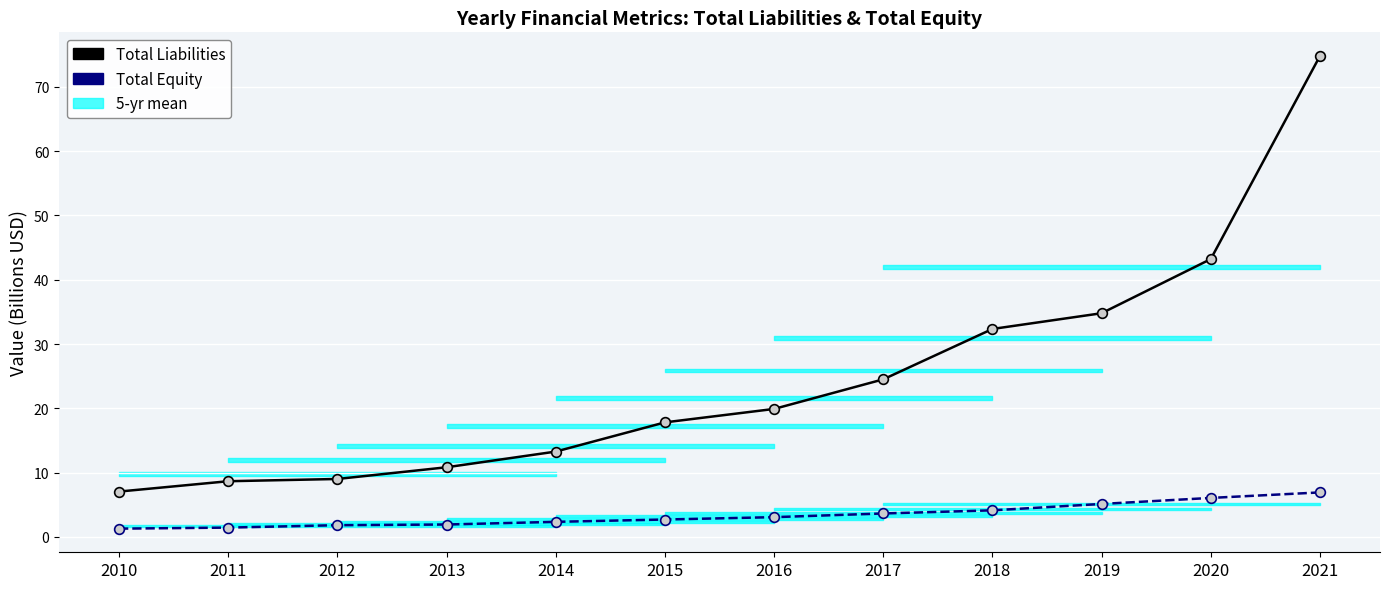

What value does the Total Equity series have at 2010?

1.3